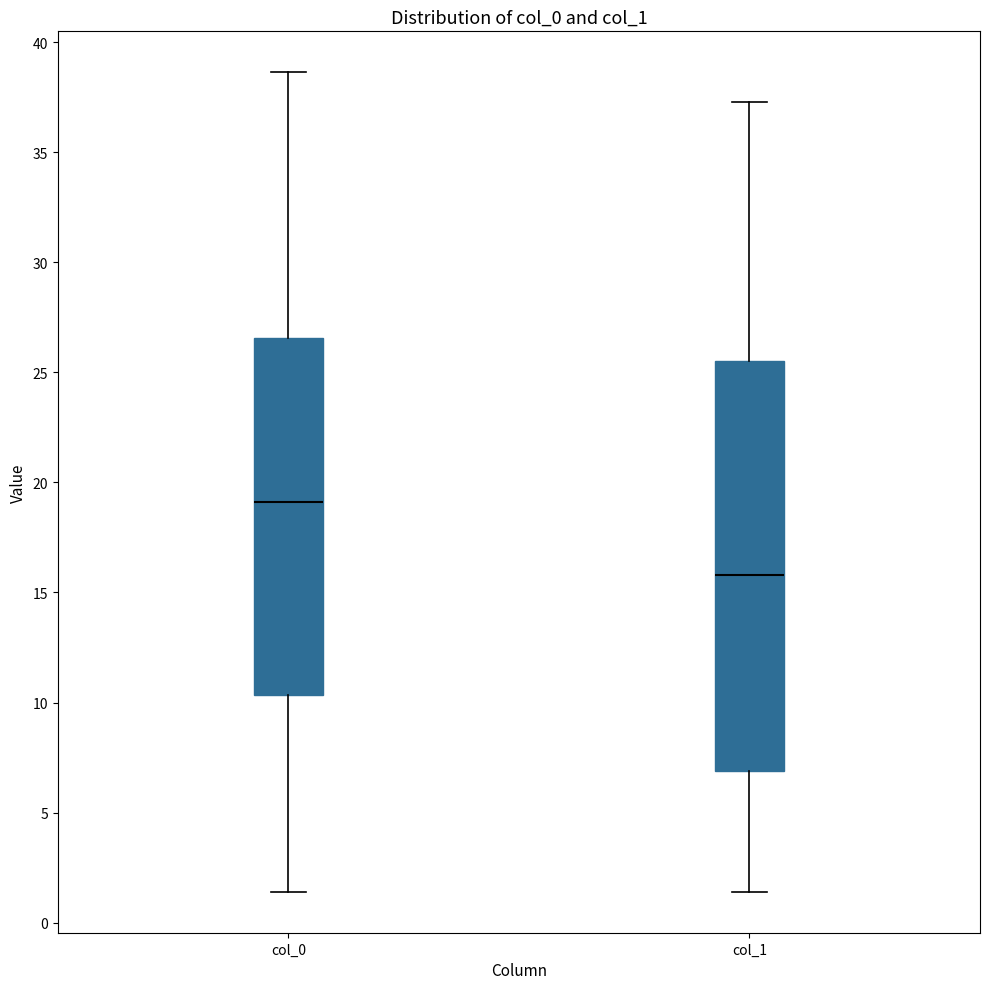

Where is the upper edge of the box for col_1 on the y-axis? The values are not printed on the chart, so give them approximately, as read against the axis.

25.5